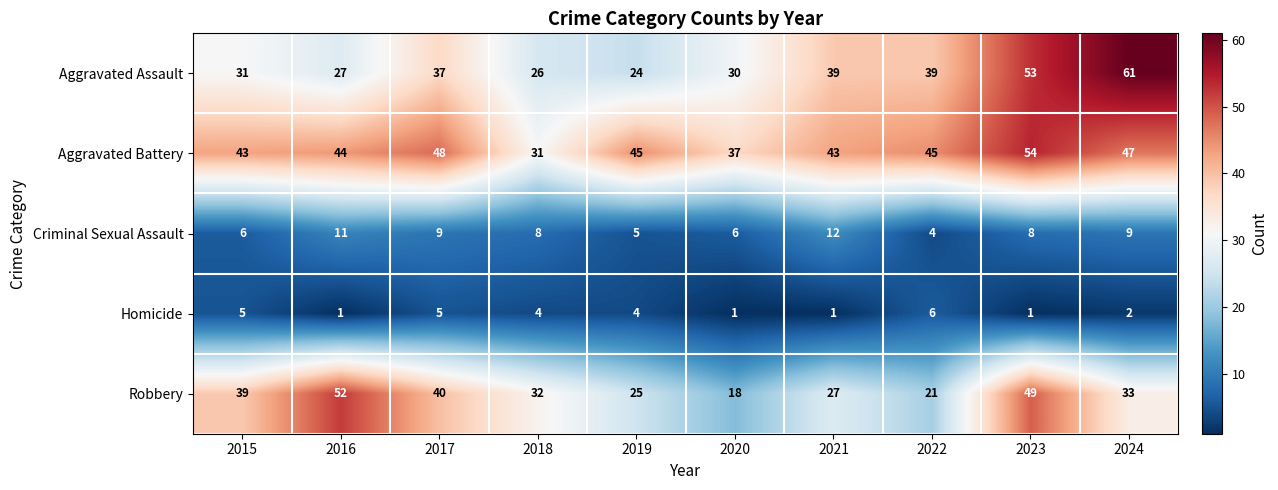

What is the difference between the maximum and minimum values in the Criminal Sexual Assault series?

8